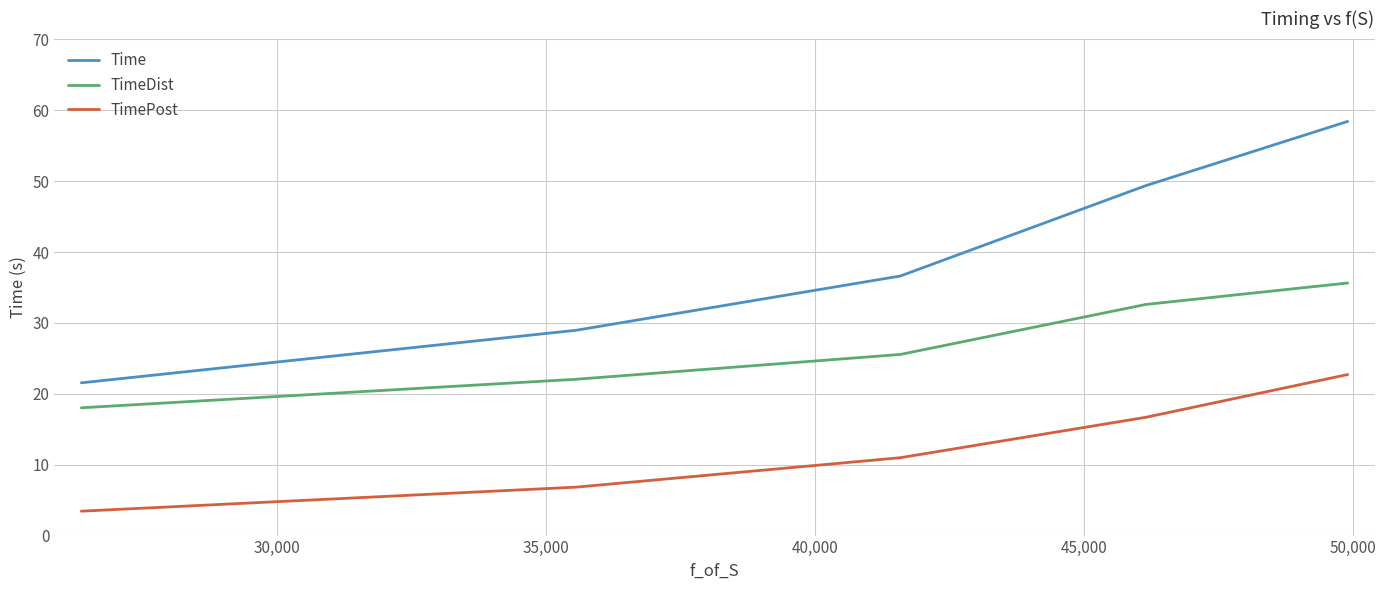

Reading left to right, transcribe all the data shown in this chart.

Time: 21.6	29.0	36.6	49.4	58.4
TimeDist: 18.0	22.1	25.6	32.6	35.6
TimePost: 3.4	6.8	11.0	16.7	22.7